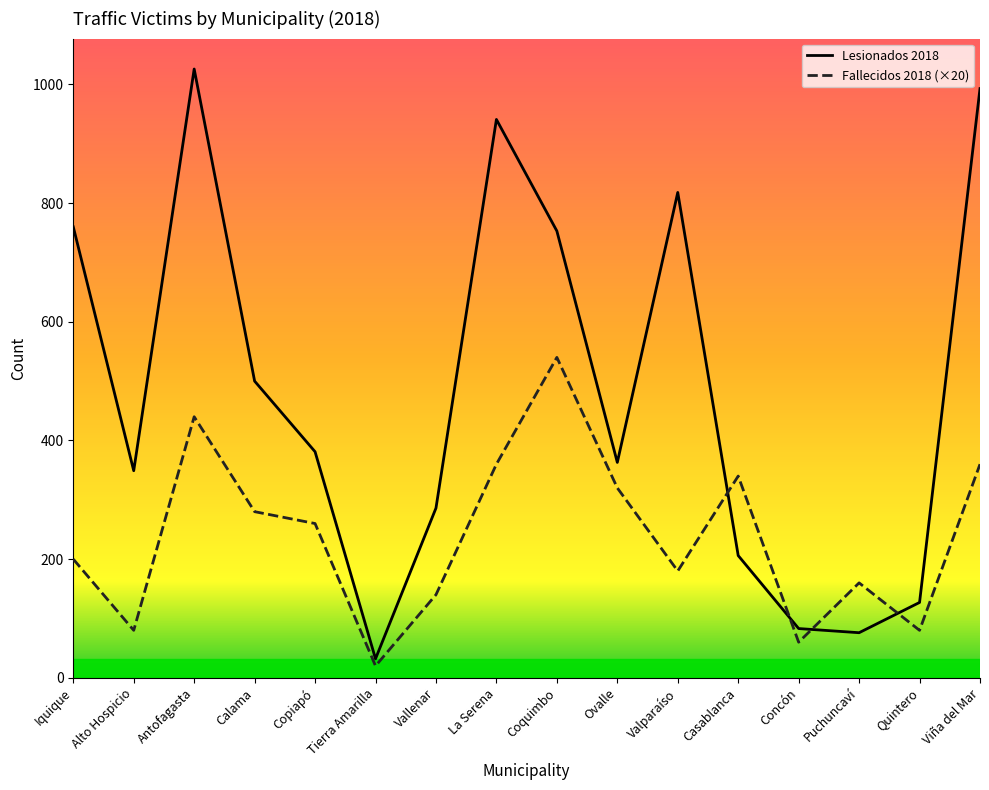

Where is the first local maximum for Lesionados 2018?

Antofagasta